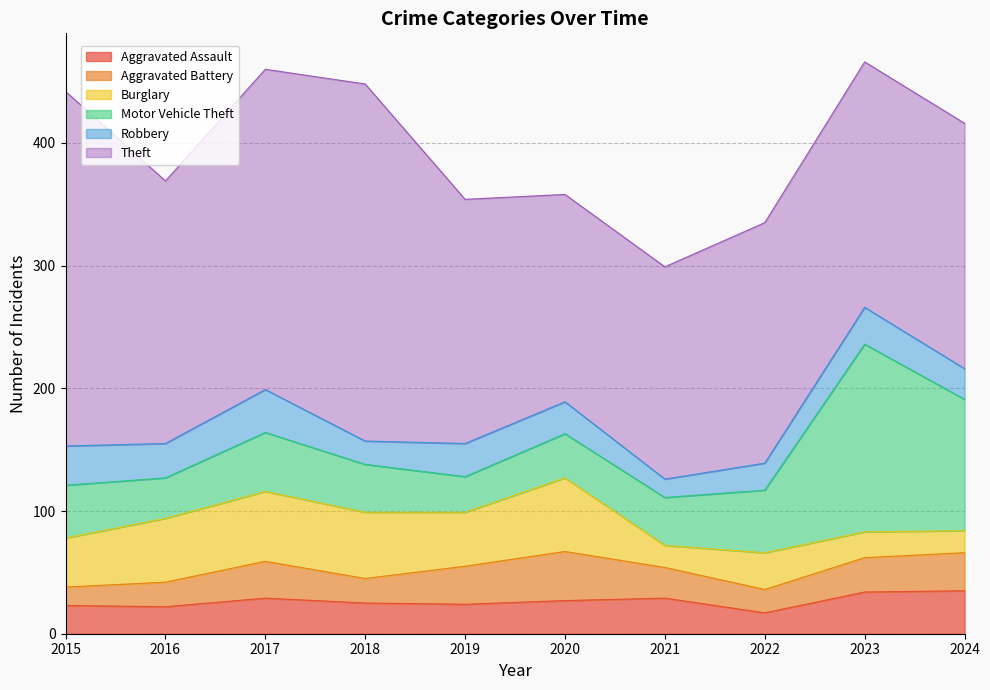

Reading left to right, list all the values displayed in this chart.

Aggravated Assault: 23	22	29	25	24	27	29	17	34	35
Aggravated Battery: 15	20	30	20	31	40	25	19	28	31
Burglary: 40	52	57	54	44	60	18	30	21	18
Motor Vehicle Theft: 43	33	48	39	29	36	39	51	153	107
Robbery: 32	28	35	19	27	26	15	22	30	25
Theft: 289	214	261	291	199	169	173	196	200	200